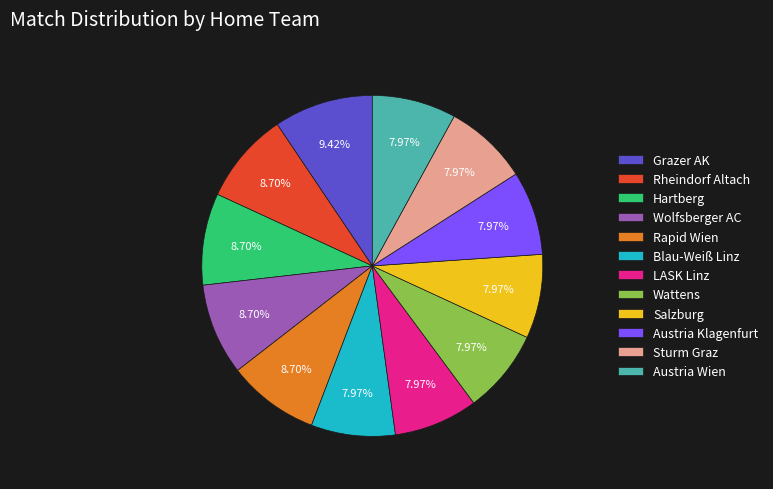

What percentage is the Wattens slice, to the nearest percent?

8%